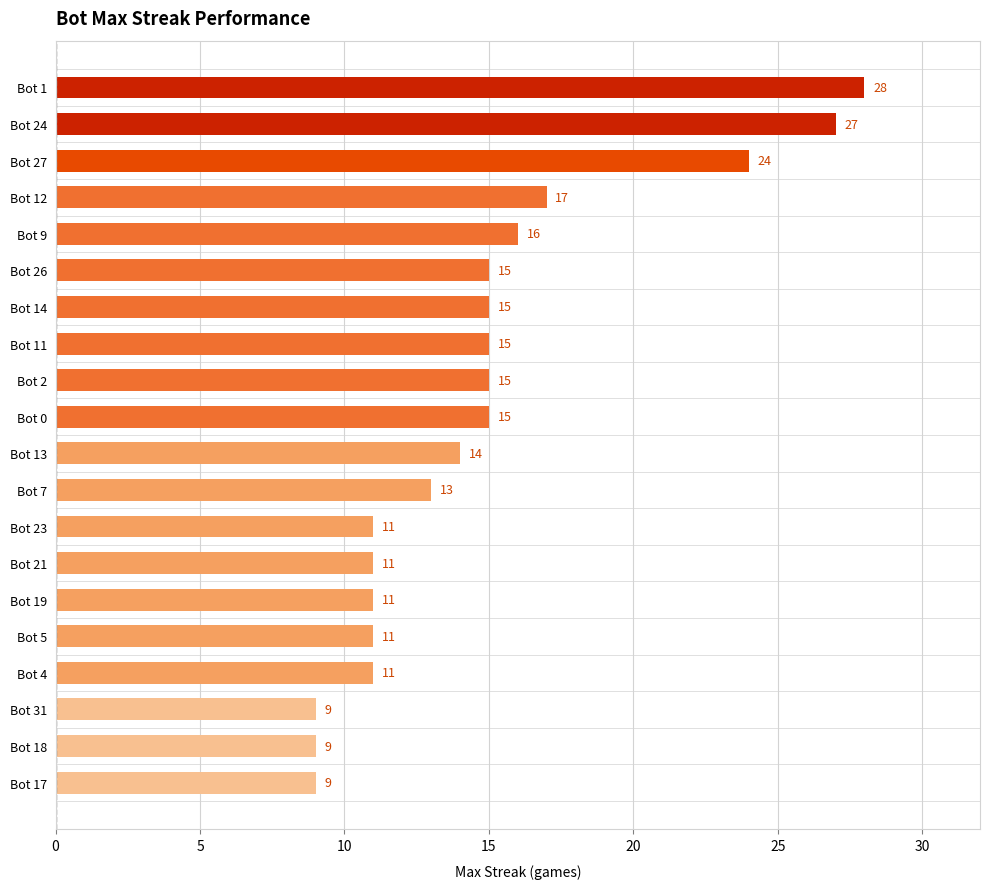

Count the number of data series in this chart.

1